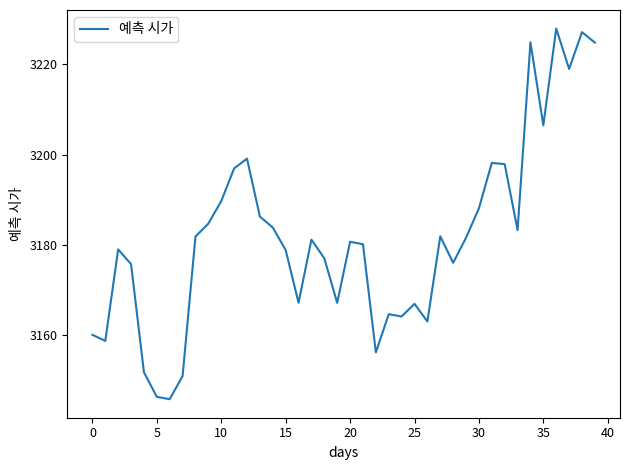

What is the maximum value shown in the chart?

3228.0